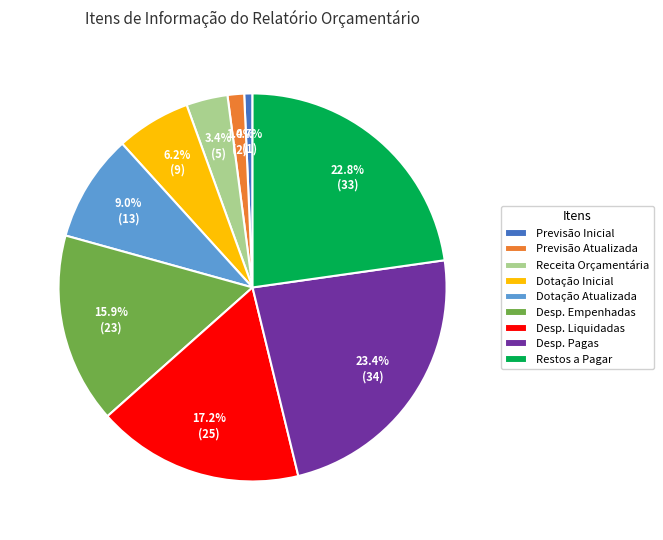

Does Dotação Atualizada represent more than half of the total?

No